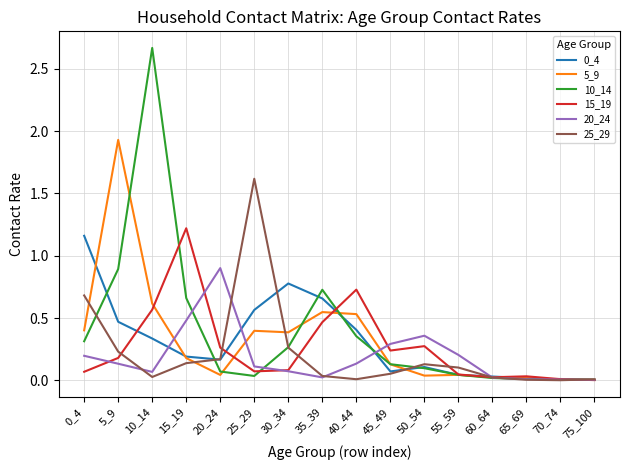

True or false: 20_24 and 15_19 cross at least once.

True